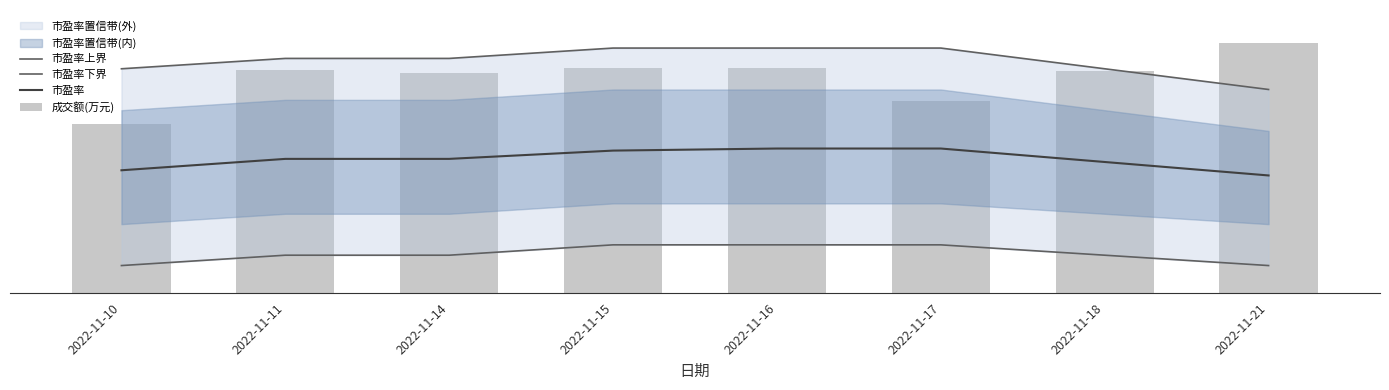

Does the chart contain stacked bars?

No